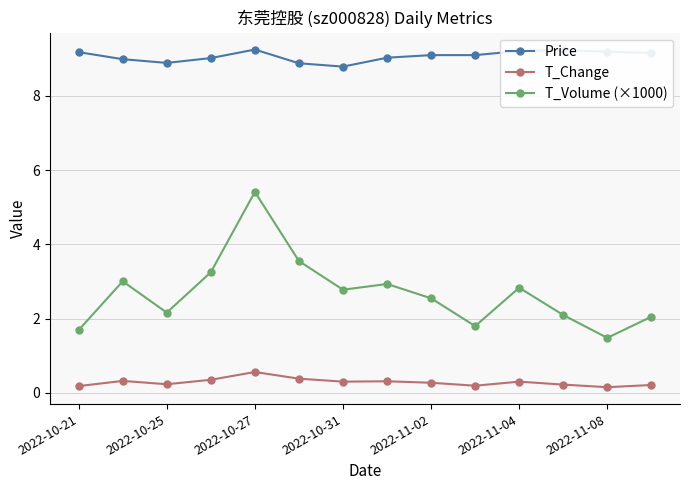

What is the maximum value for T_Change?

0.6